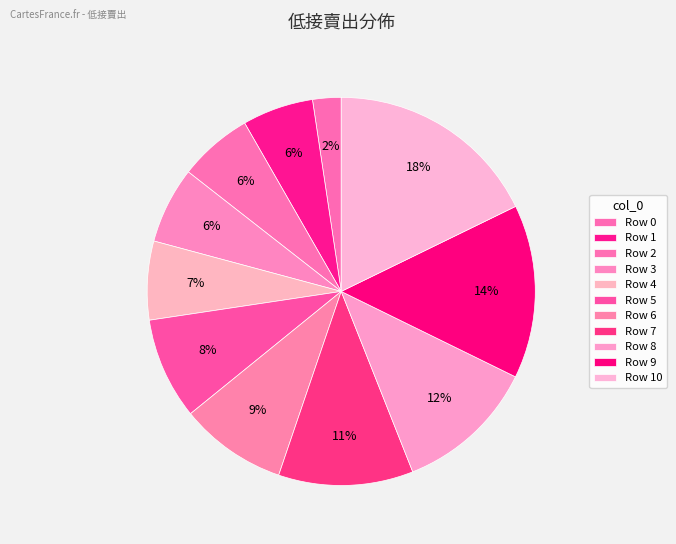

Does any single category account for the majority?

No